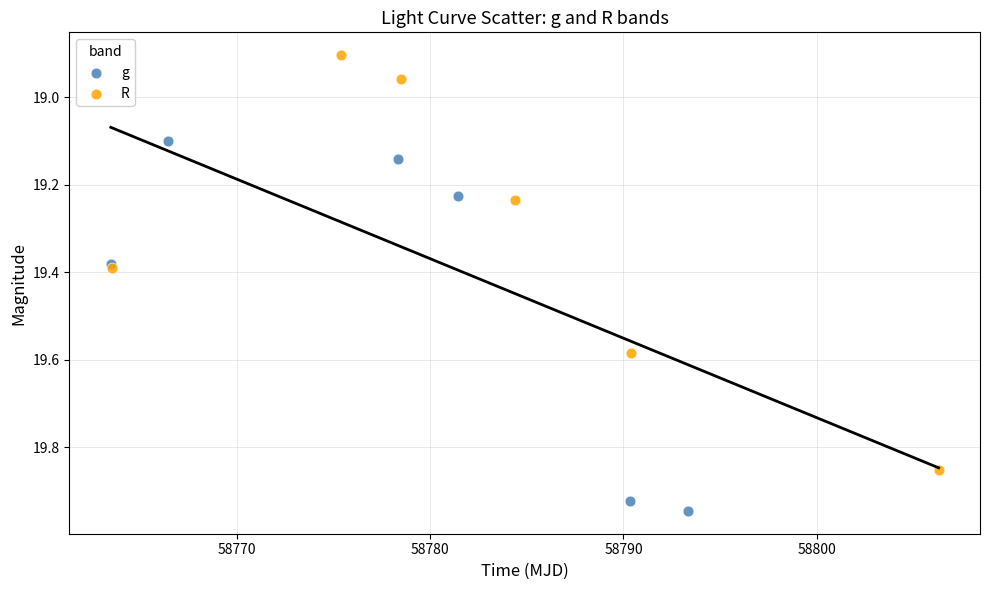

Which series has the widest spread of Y values?

R